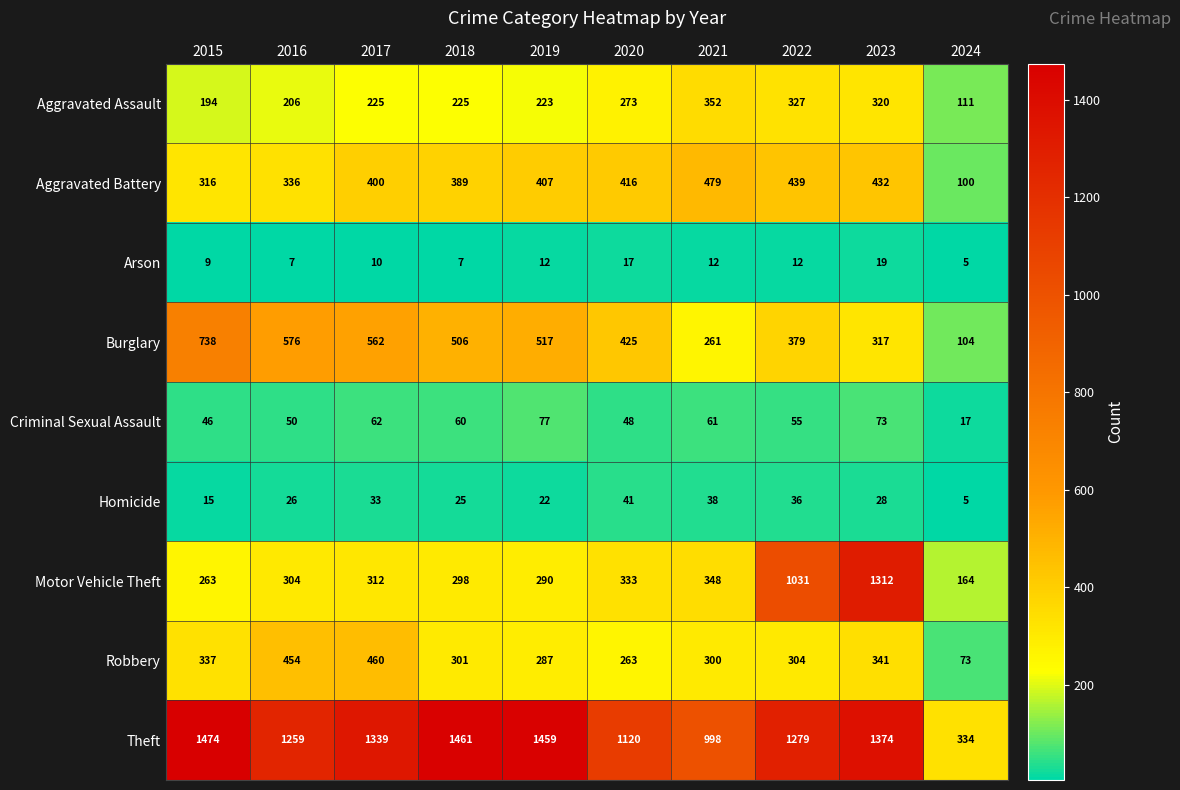

The value of Motor Vehicle Theft at 2016 is 304. True or false?

True